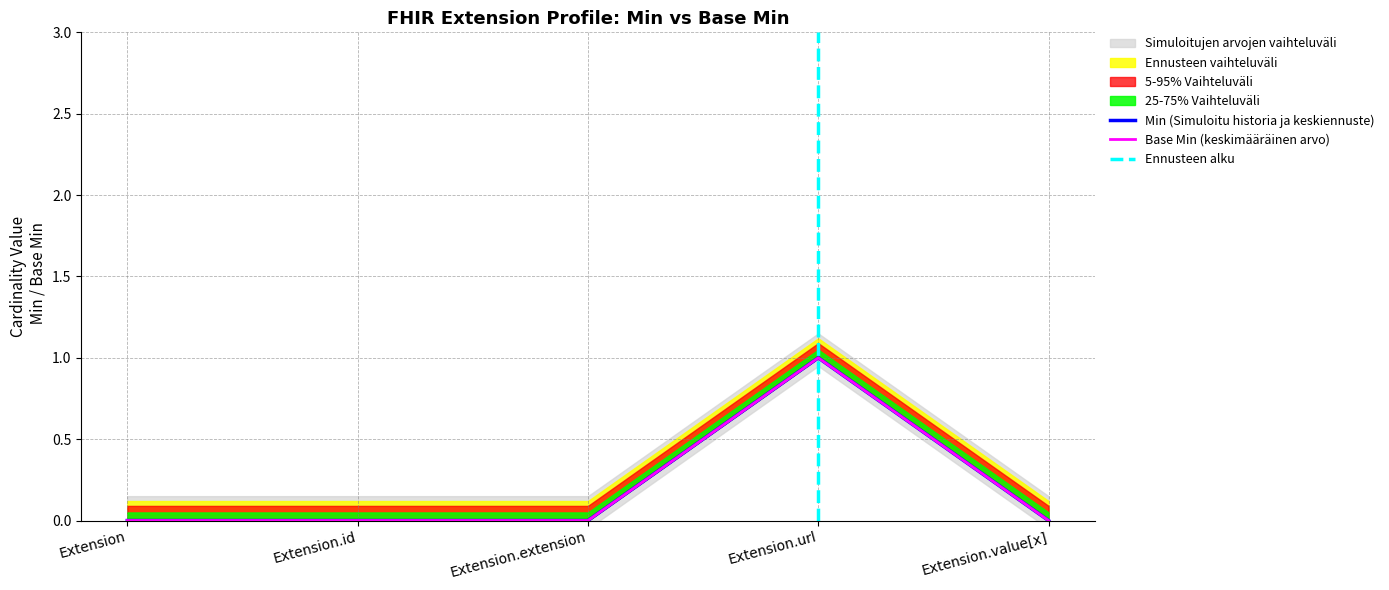

Count the number of categories in the chart.

5